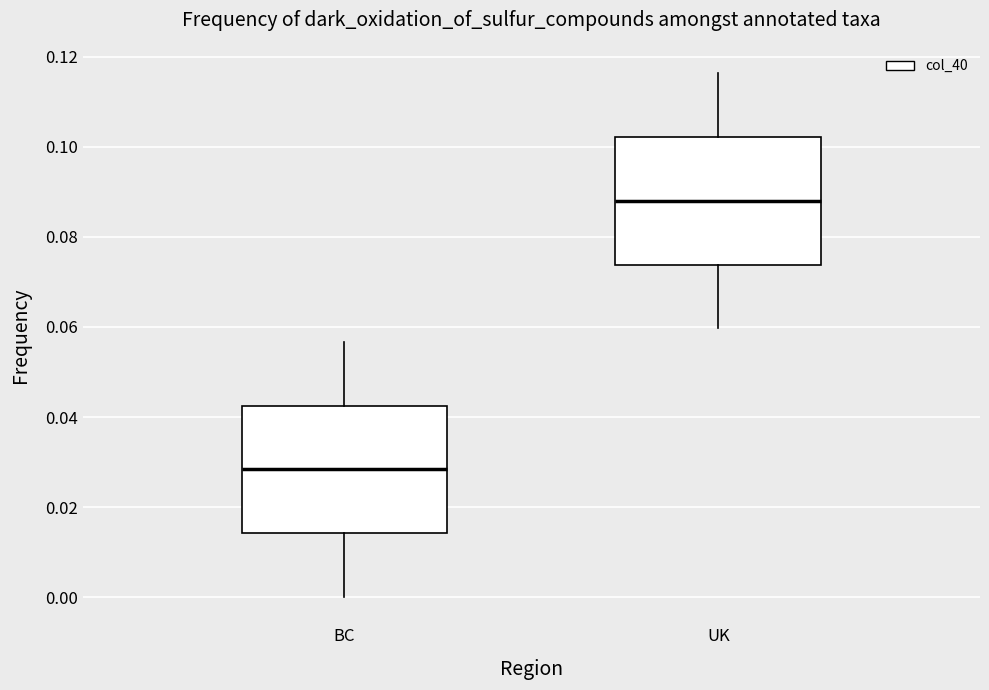

Which box's median line is the highest?

UK